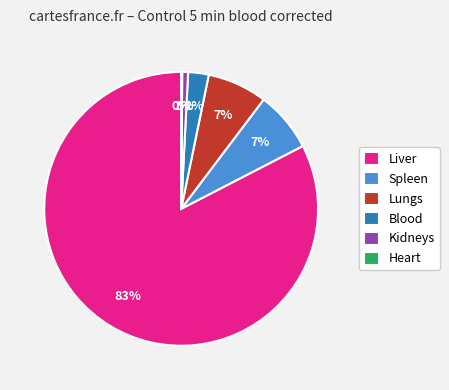

Do Spleen and Liver together represent more than half of the pie?

Yes